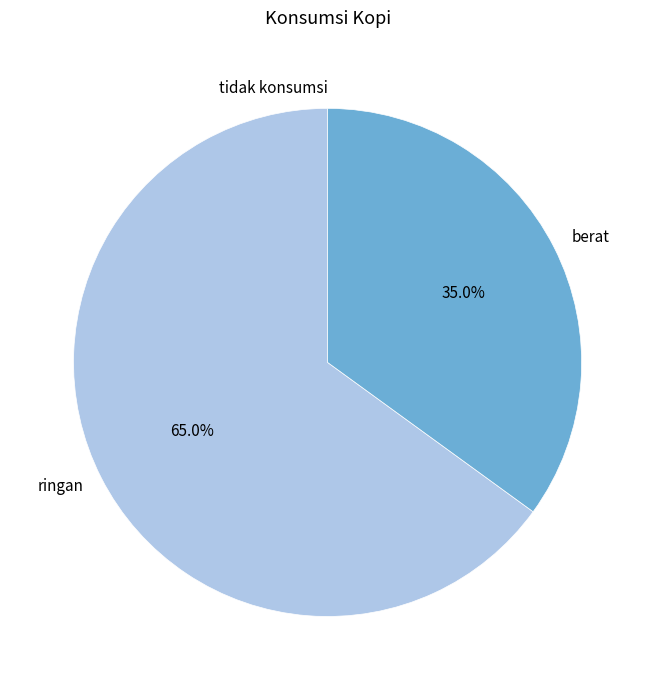

What is the largest slice in the pie chart?

ringan